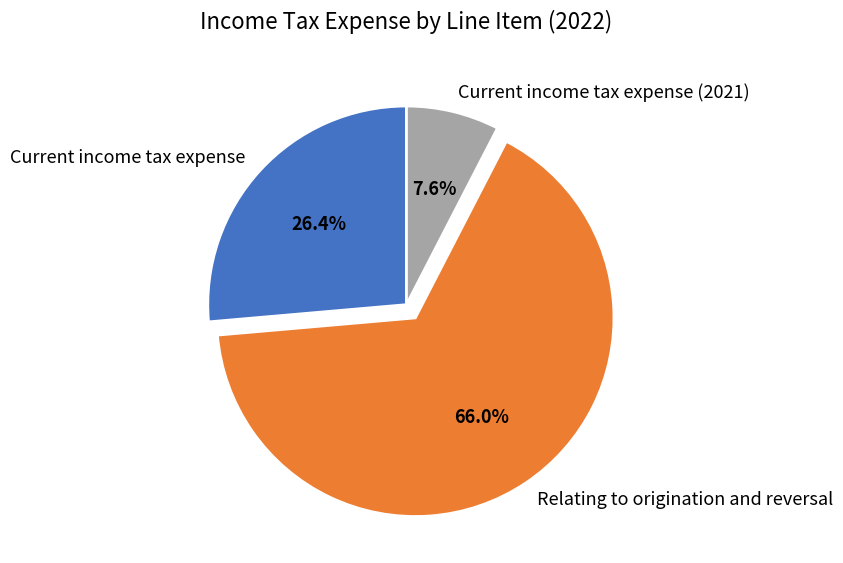

How many segments does this pie chart have?

3